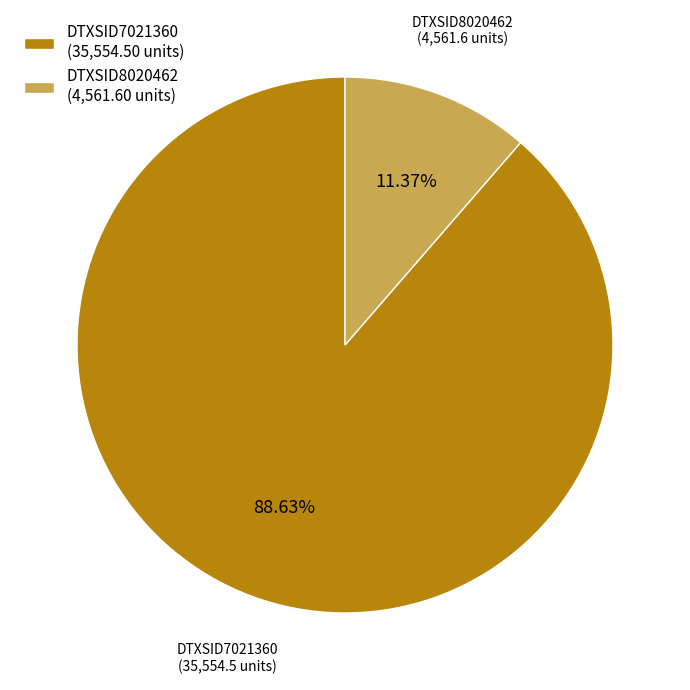

To the nearest percent, what percentage of the pie is DTXSID8020462?

11%